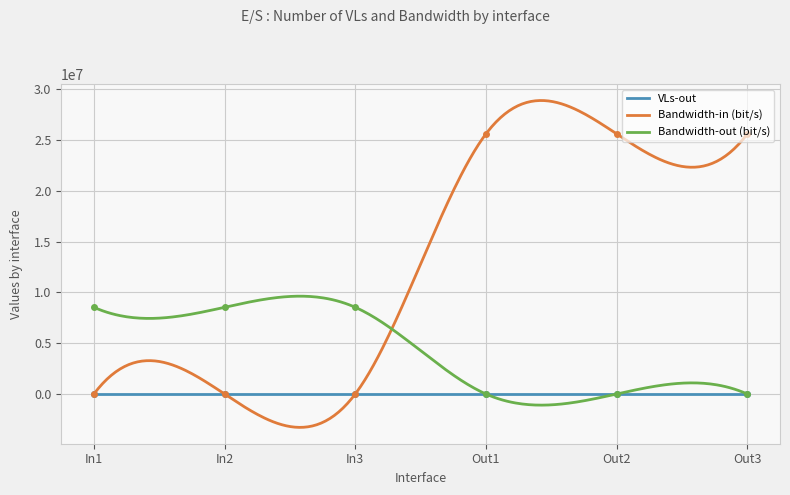

List the series in order of their overall mean, highest first.

Bandwidth-in (bit/s), Bandwidth-out (bit/s), VLs-out